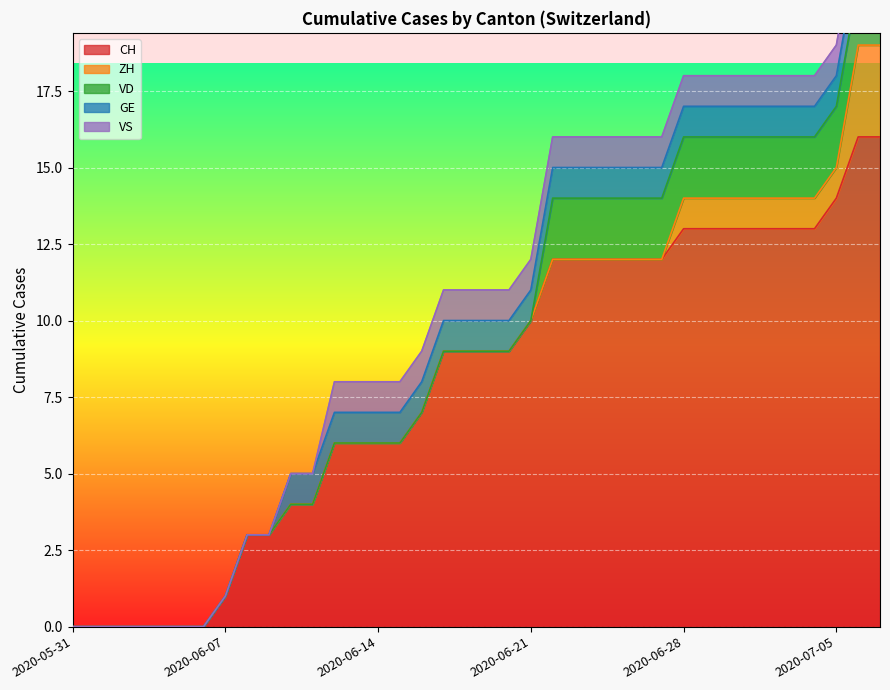

Count the number of data series in this chart.

5